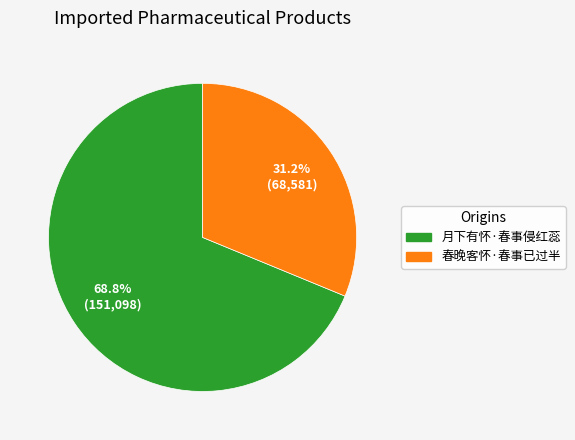

The 月下有怀·春事侵红蕊 slice represents 69% of the pie. True or false?

True